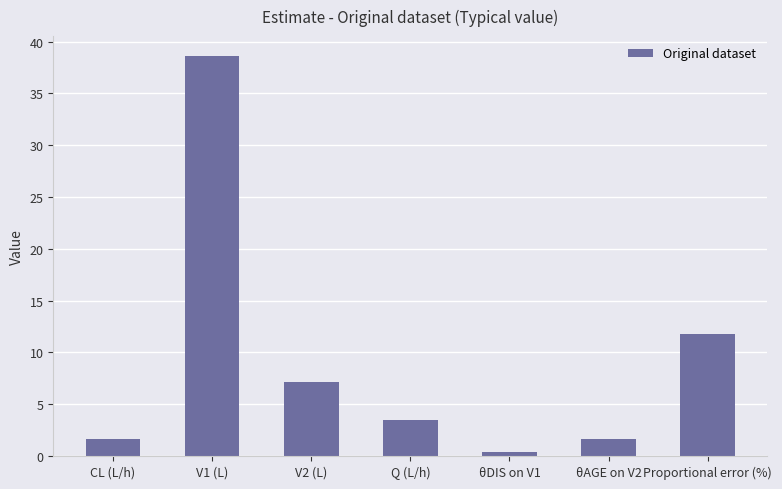

The chart shows a value of 1.6 at CL (L/h). True or false?

True